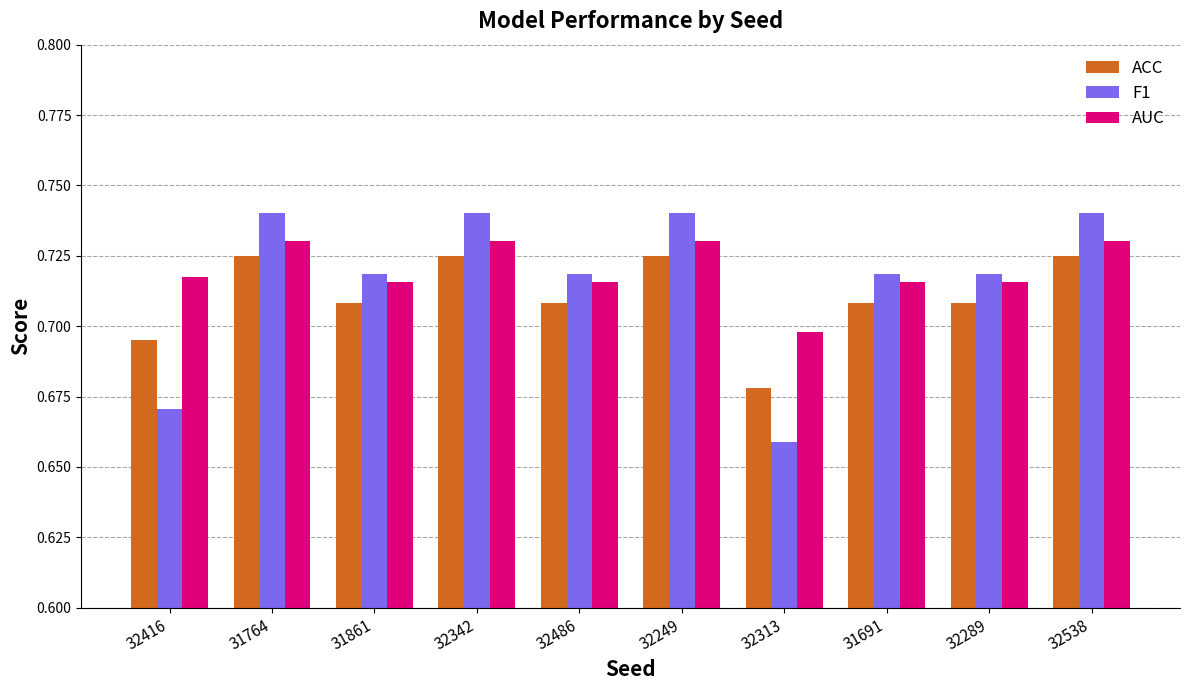

Which series has the largest total across all categories?

AUC